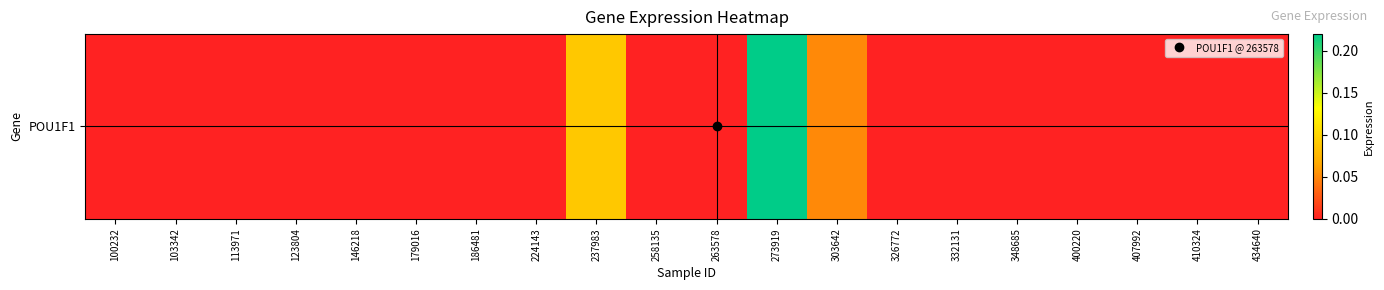

How many values are between 0 and 1?

20